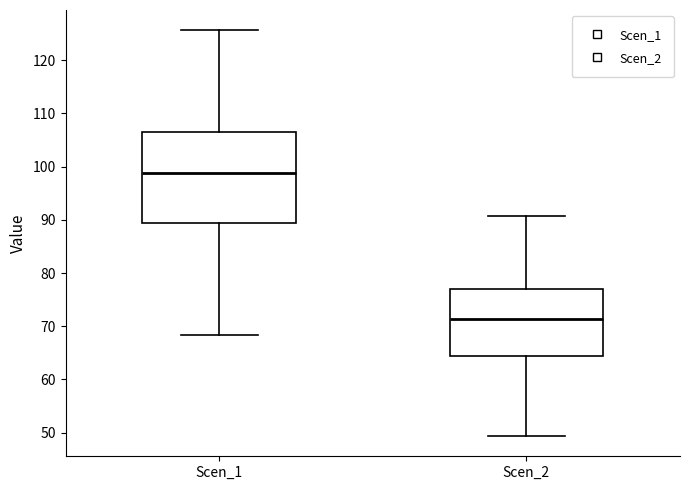

Which box's median line is the lowest?

Scen_2